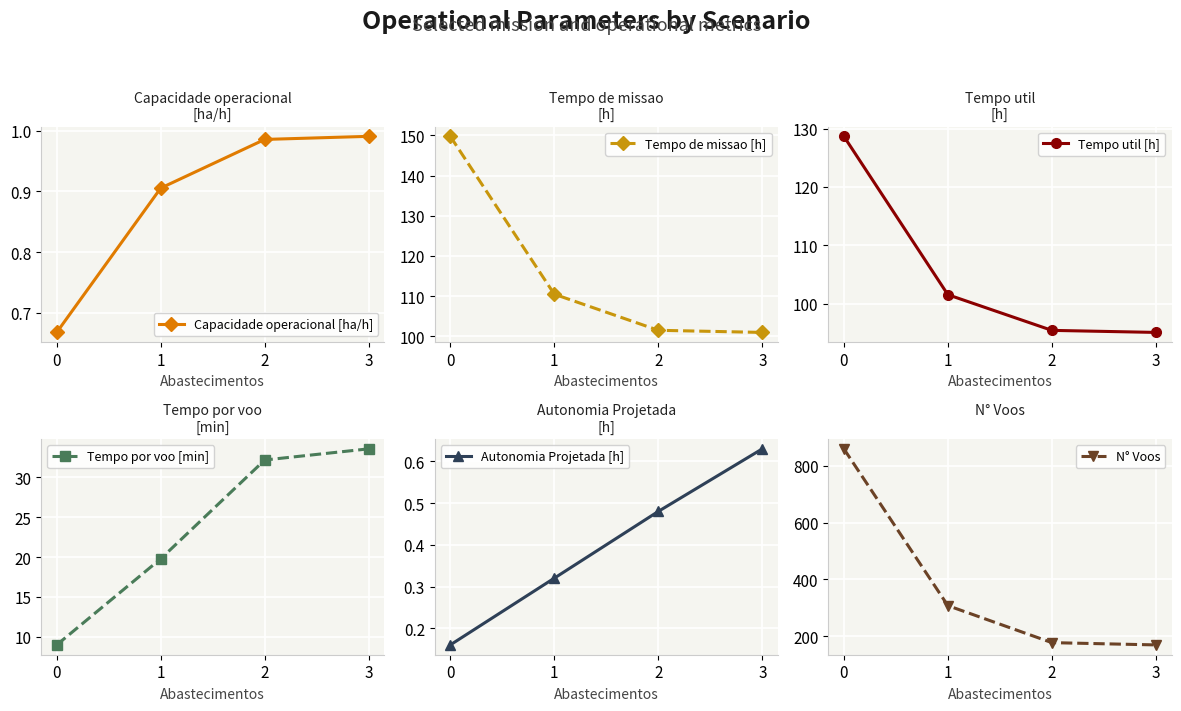

At 3, list the series in order from smallest to largest.

Autonomia Projetada [h], Capacidade operacional [ha/h], Tempo por voo [min], Tempo util [h], Tempo de missao [h], N° Voos